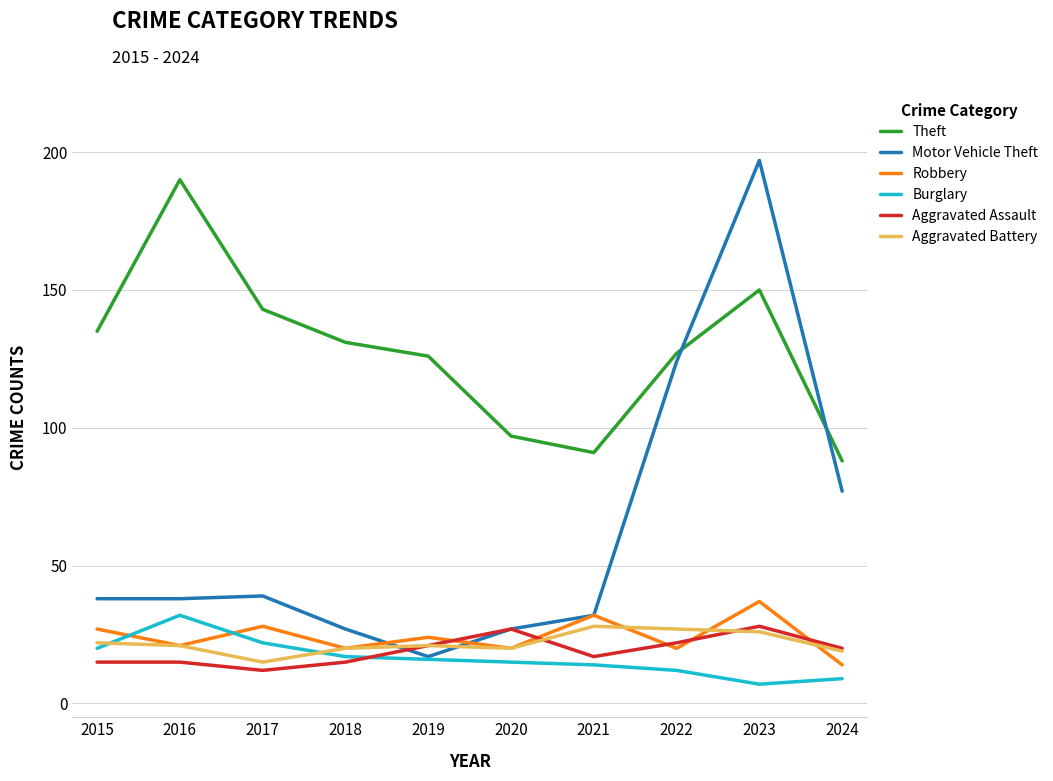

Where does the Robbery series first go above 24?

2015